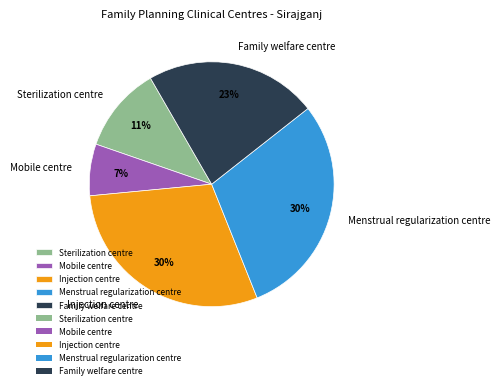

The Sterilization centre slice represents 11% of the pie. True or false?

True